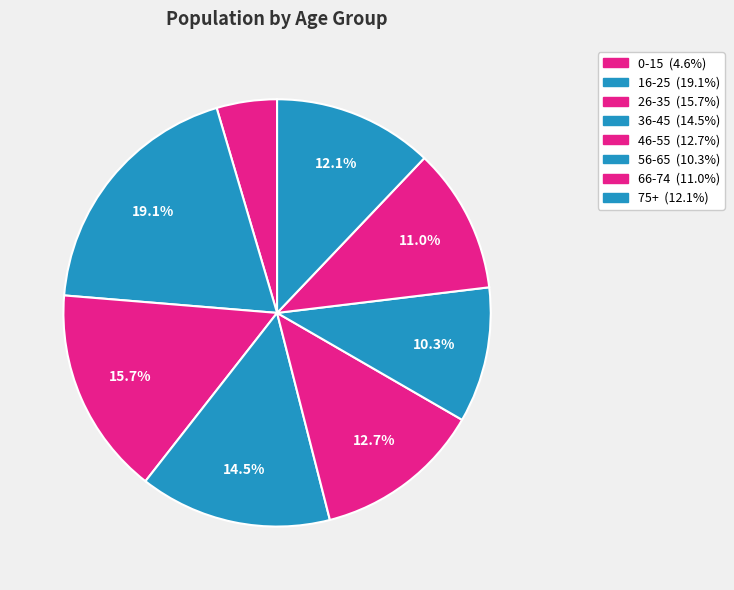

What is the largest slice in the pie chart?

16-25